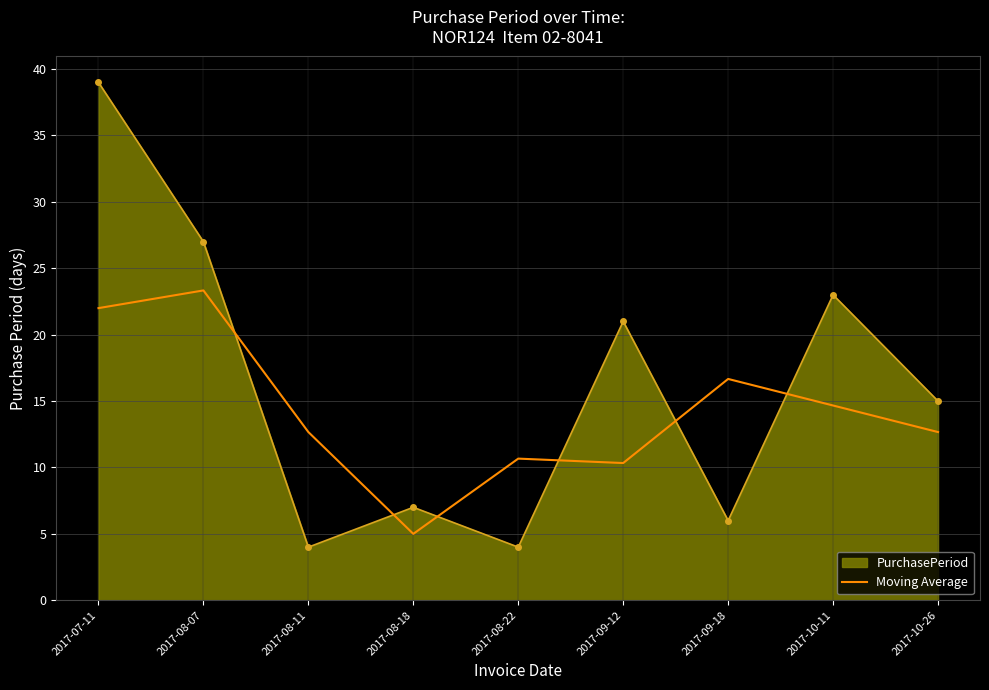

What position from the left is 2017-08-07?

2